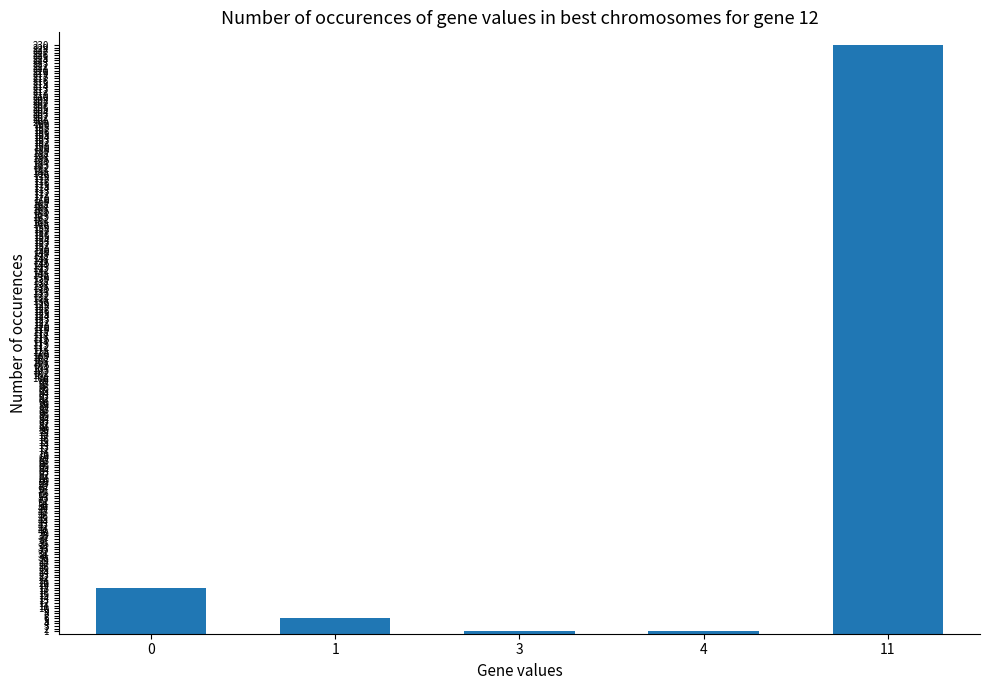

What is the average value?

51